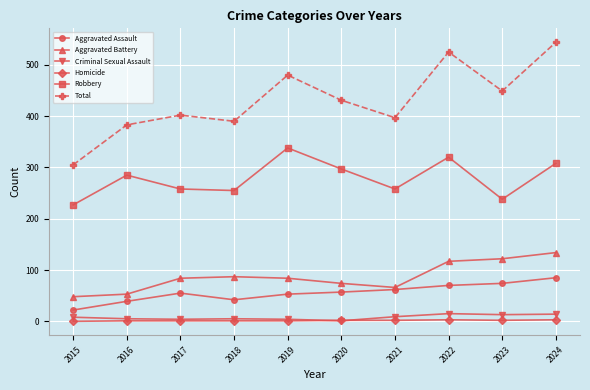

What is the difference between the Total values at 2019 and 2022?

45